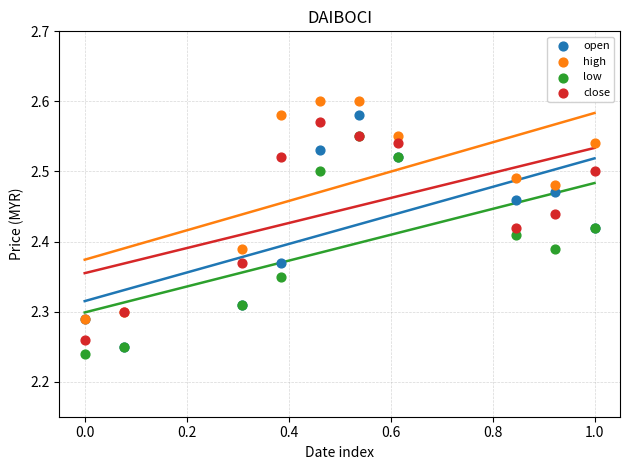

What are all the series names shown in the legend?

open, high, low, close